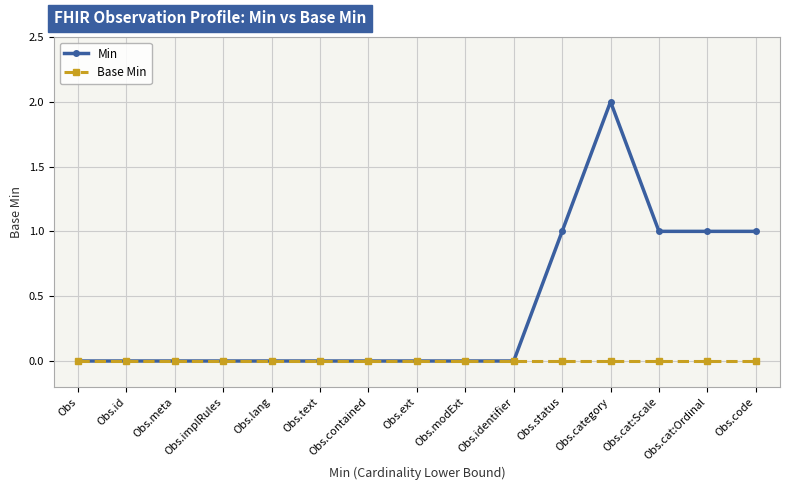

Count the Min values in the range 0 to 1.

14